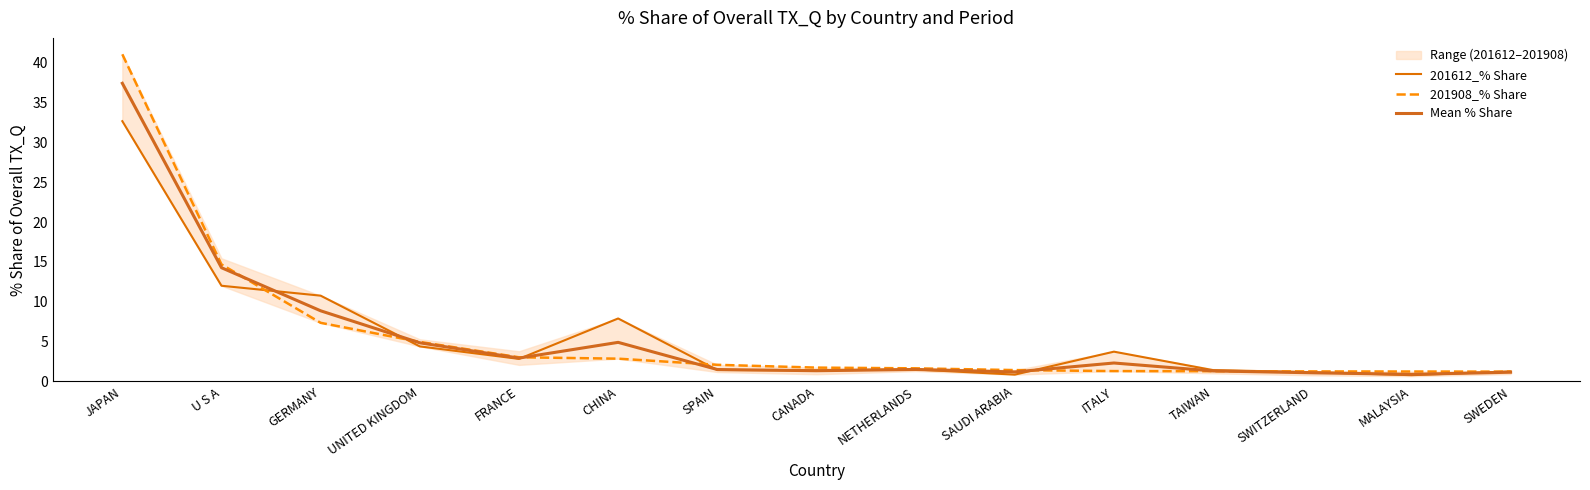

Which category has the lowest value in the 201612_% Share series?

MALAYSIA